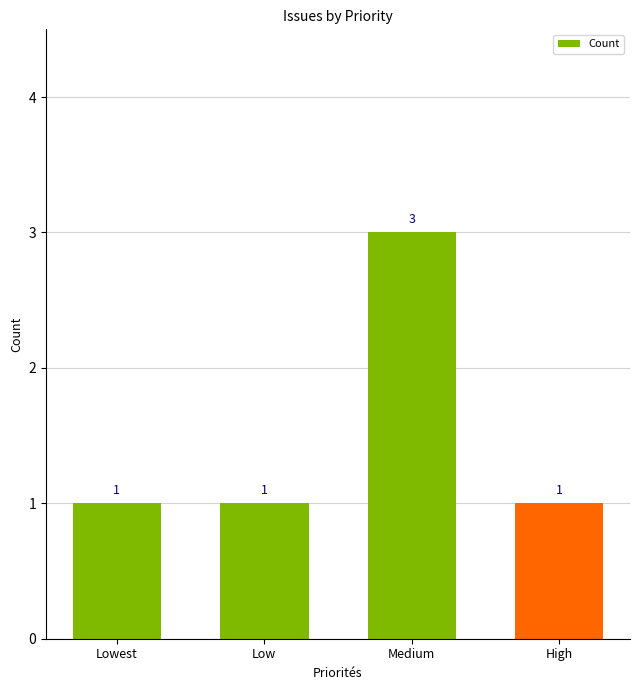

What is the label of the 4th bar from the right?

Lowest